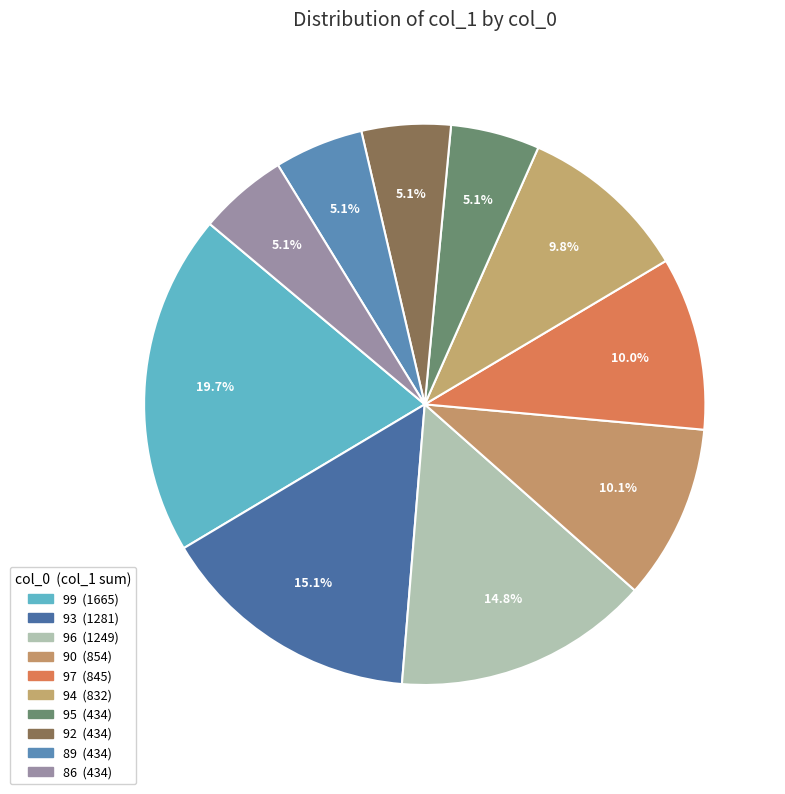

How many segments does this pie chart have?

10